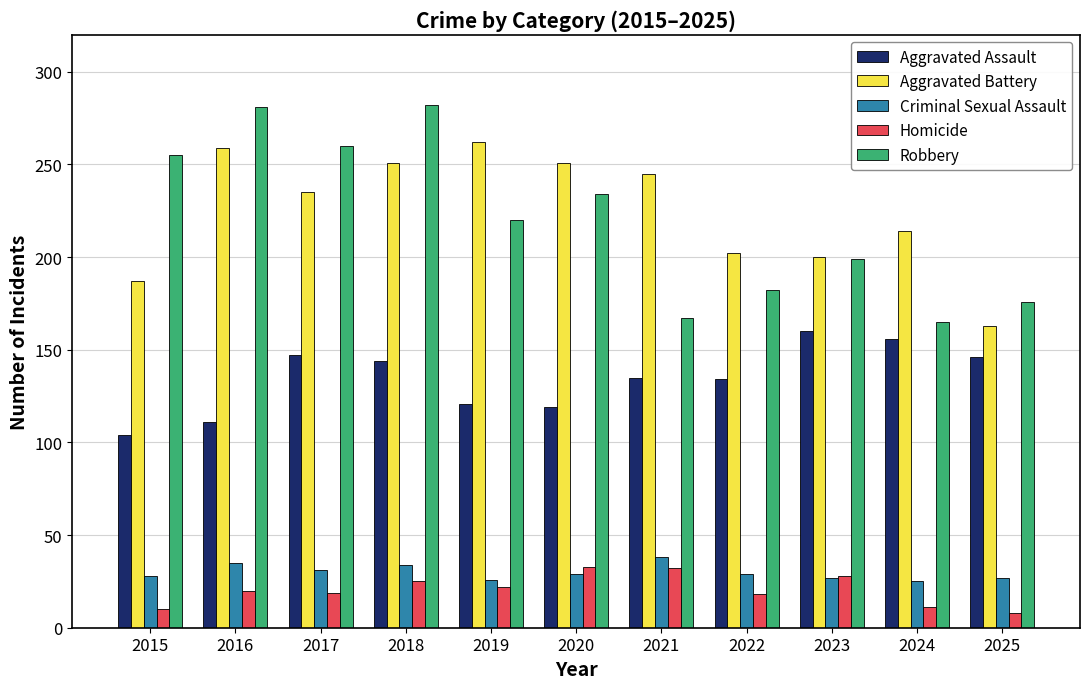

What is the value of the Homicide bar at the 8th from the left?

18